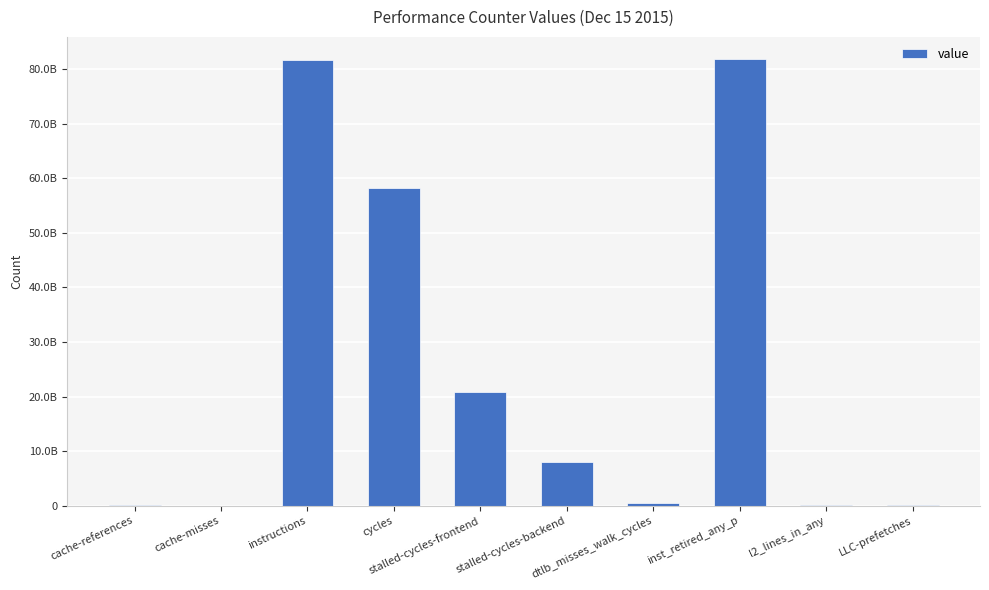

What is the greatest value displayed?

81834074427